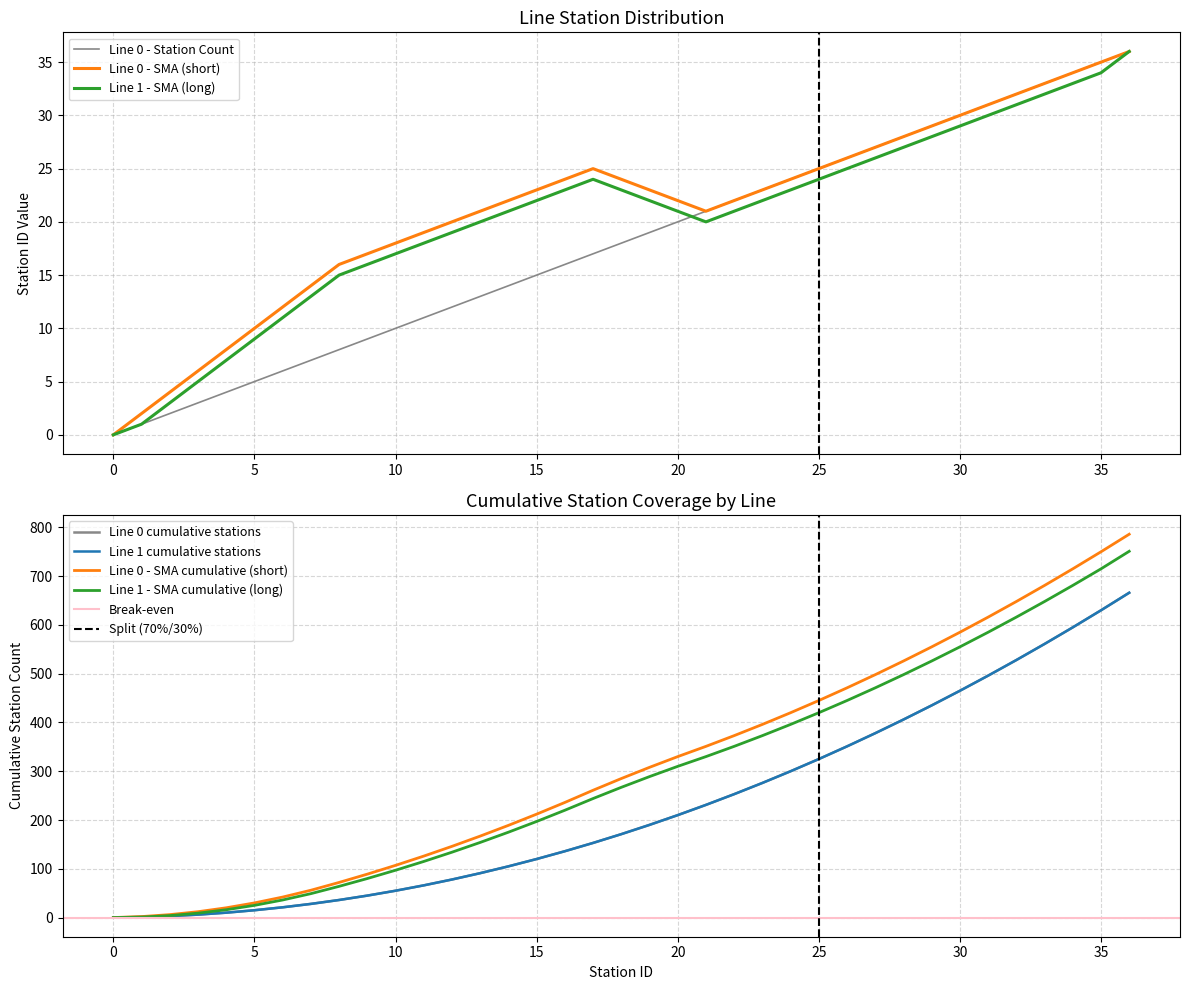

True or false: Line 1 - SMA (long) has a value of 0 at 0.

True